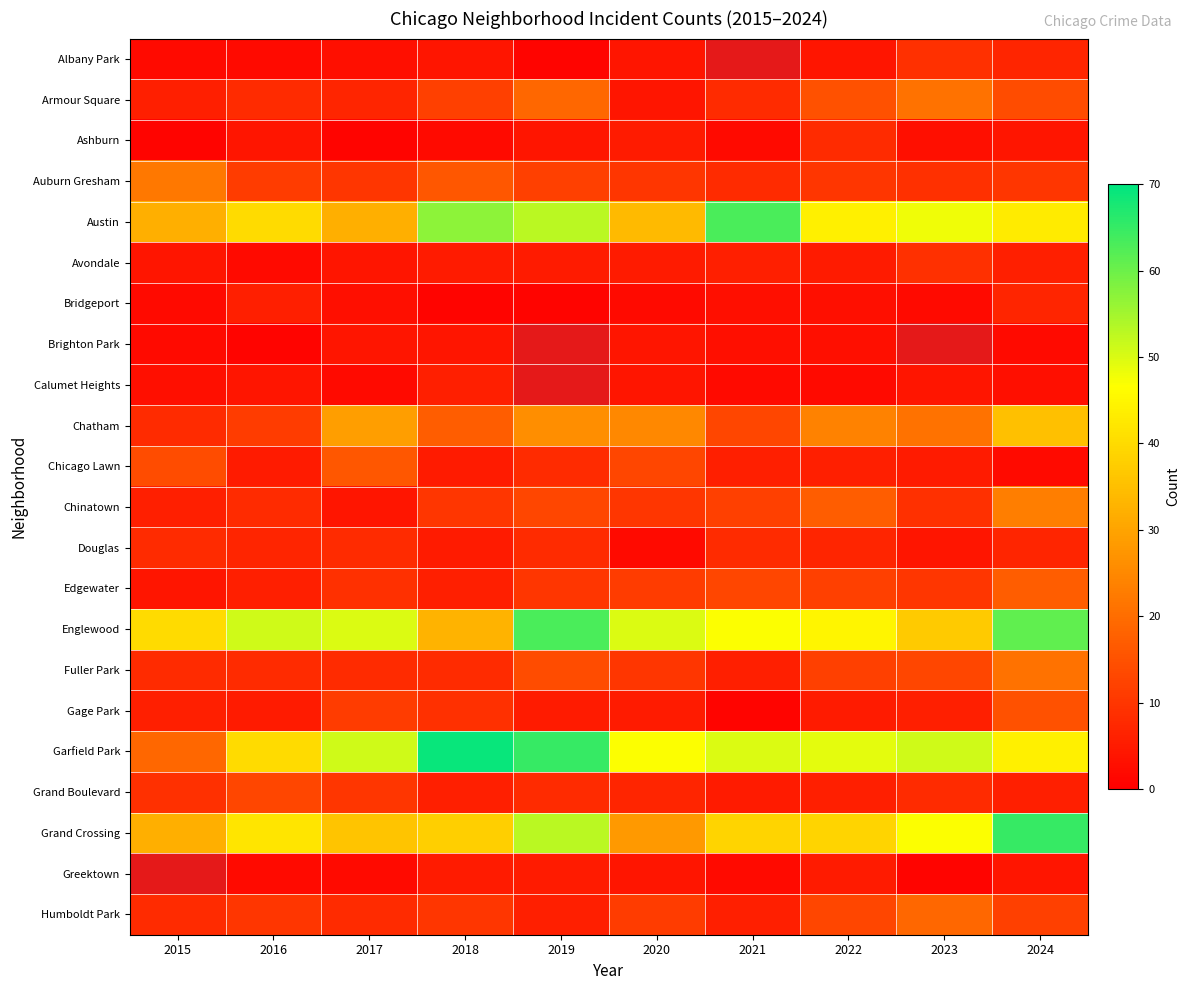

At which label does Englewood first exceed 50?

2016